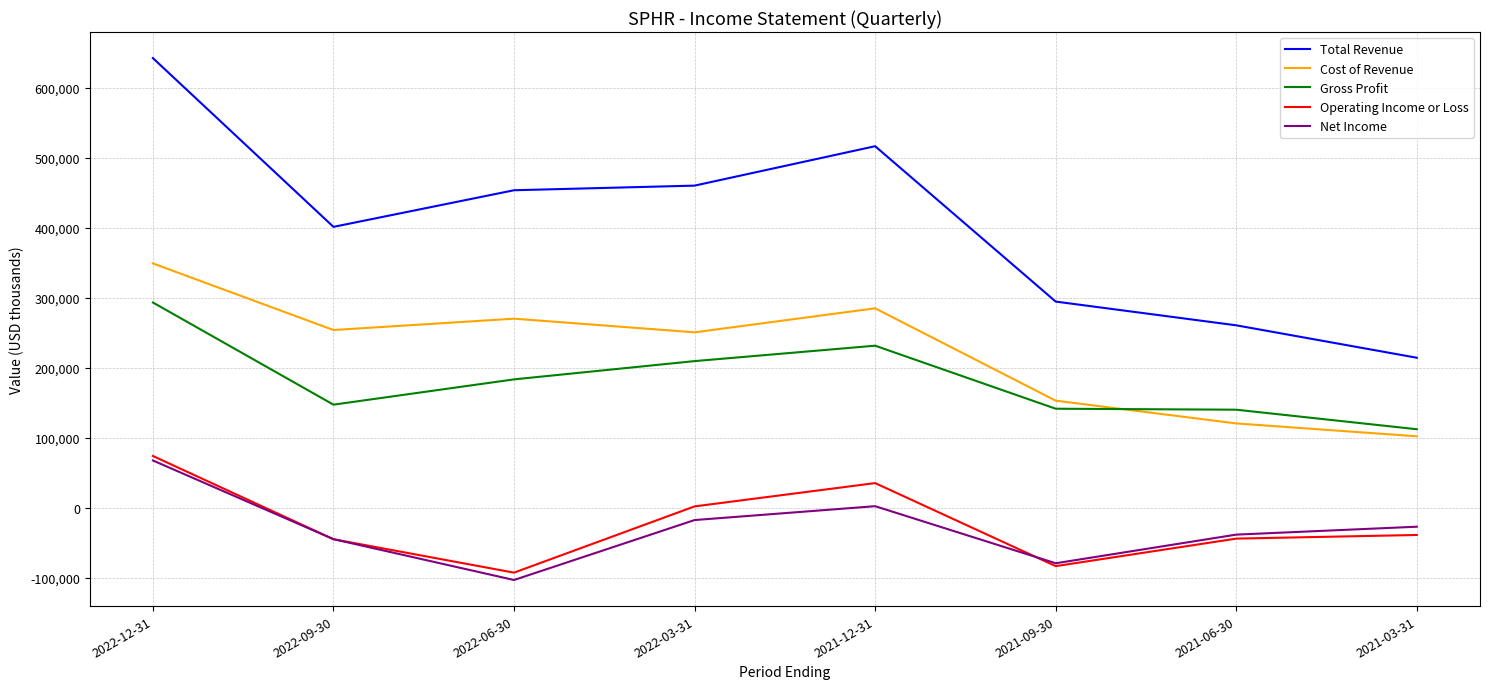

Which category has the highest value across all series?

2022-12-31